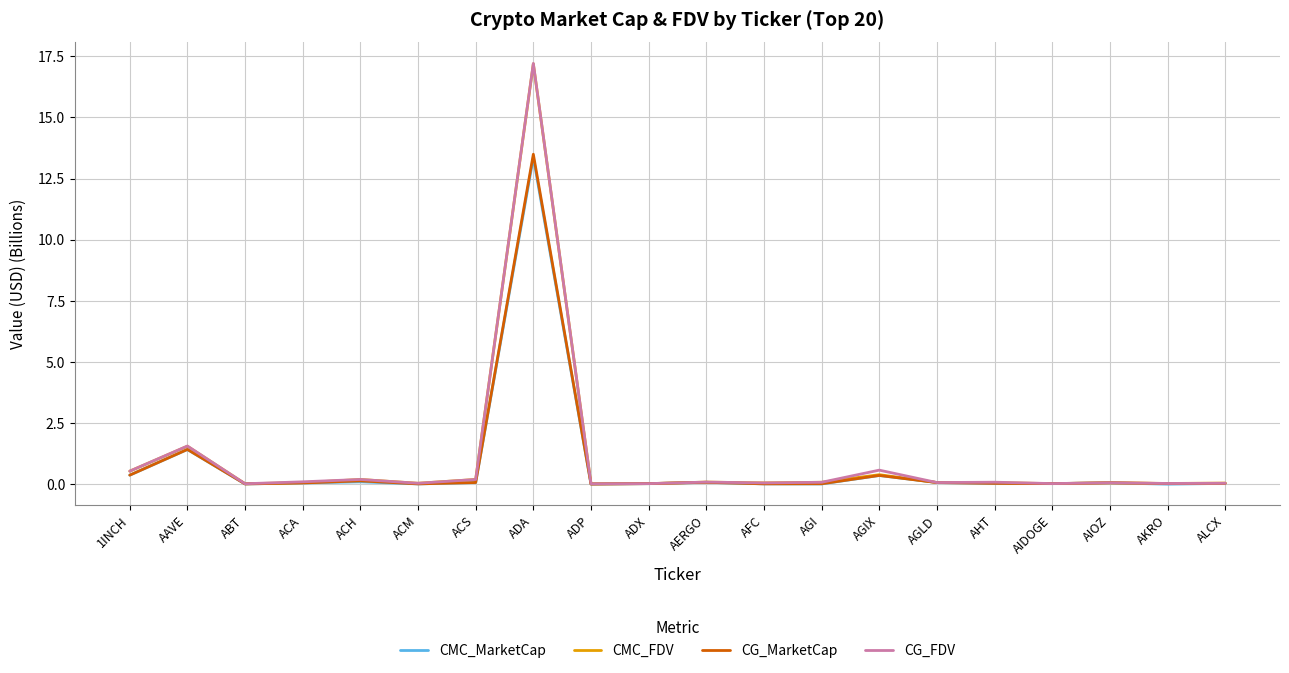

Is it true that CG_FDV equals 0.1 at AFC?

True